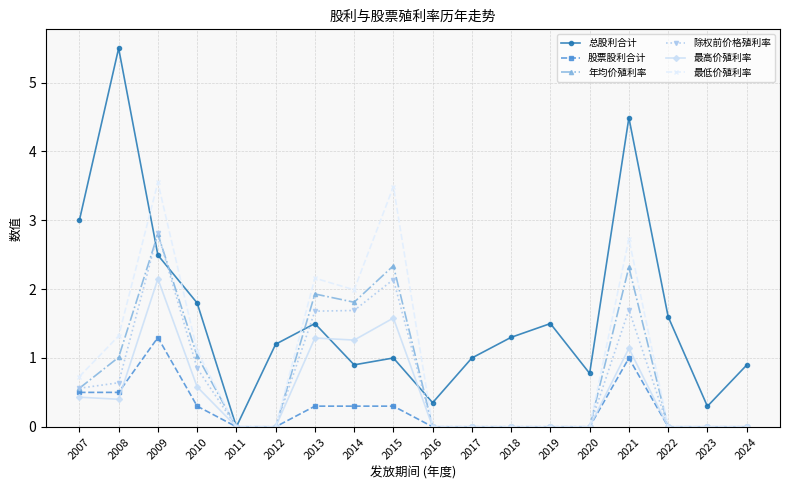

Which series has the largest total across all categories?

总股利合计